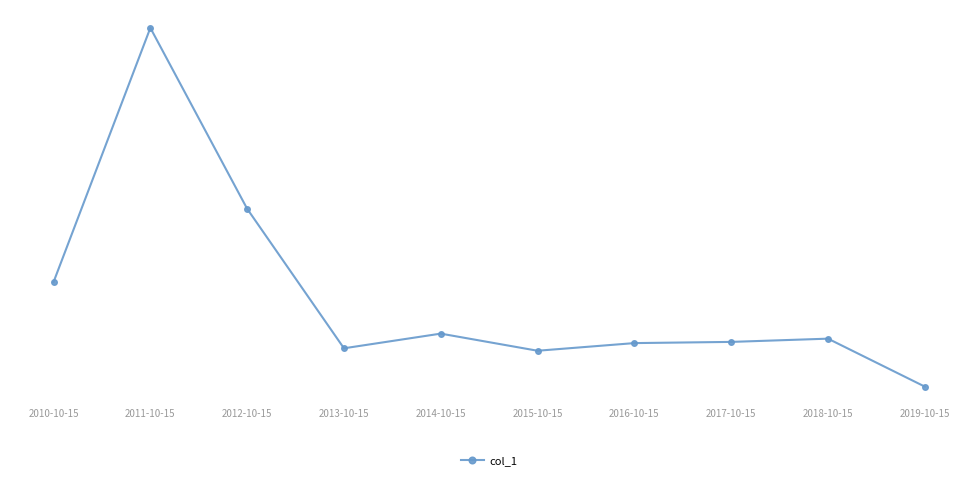

Is it true that the value at 2012-10-15 is 2796.5?

True